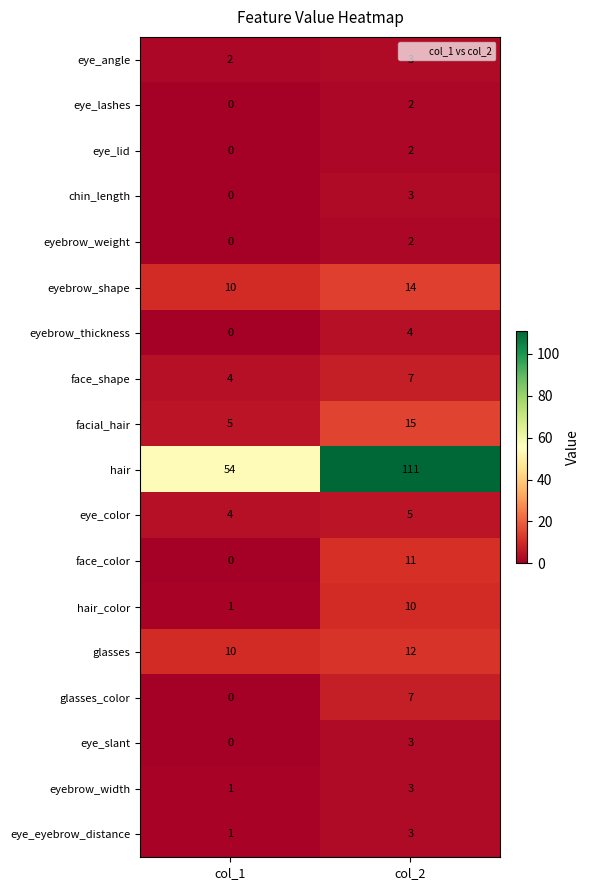

What is the average value of the facial_hair series?

10